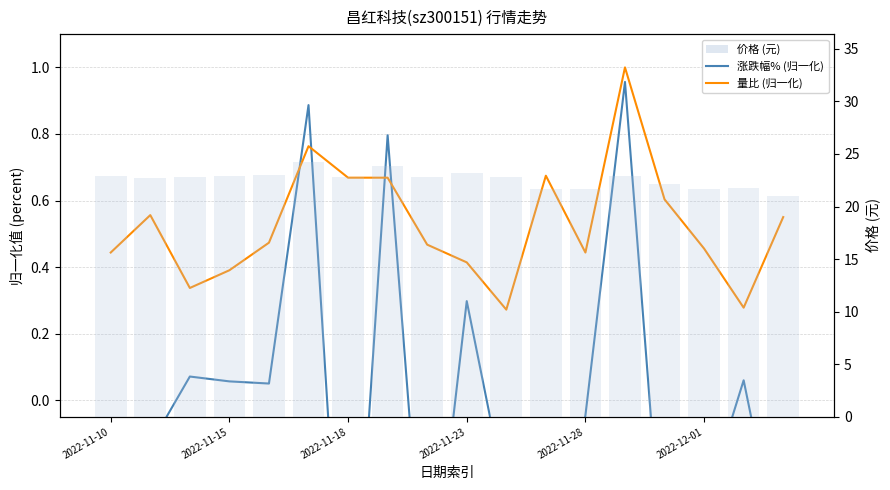

How many negative values does the 涨跌幅% (归一化) series have?

10